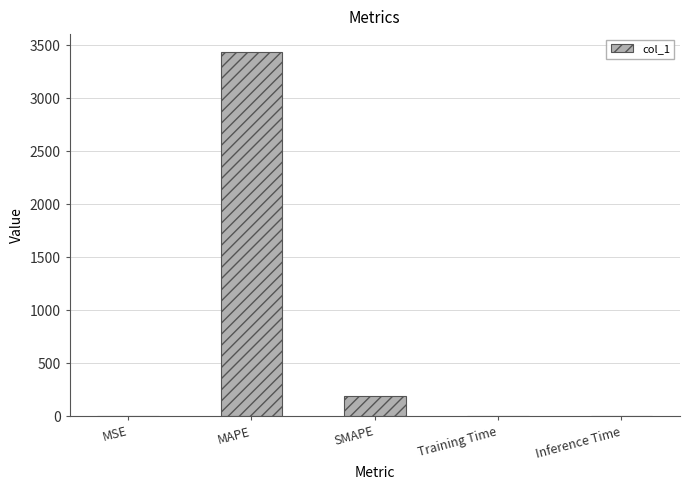

Is it true that the value at MAPE is 3431.9?

True